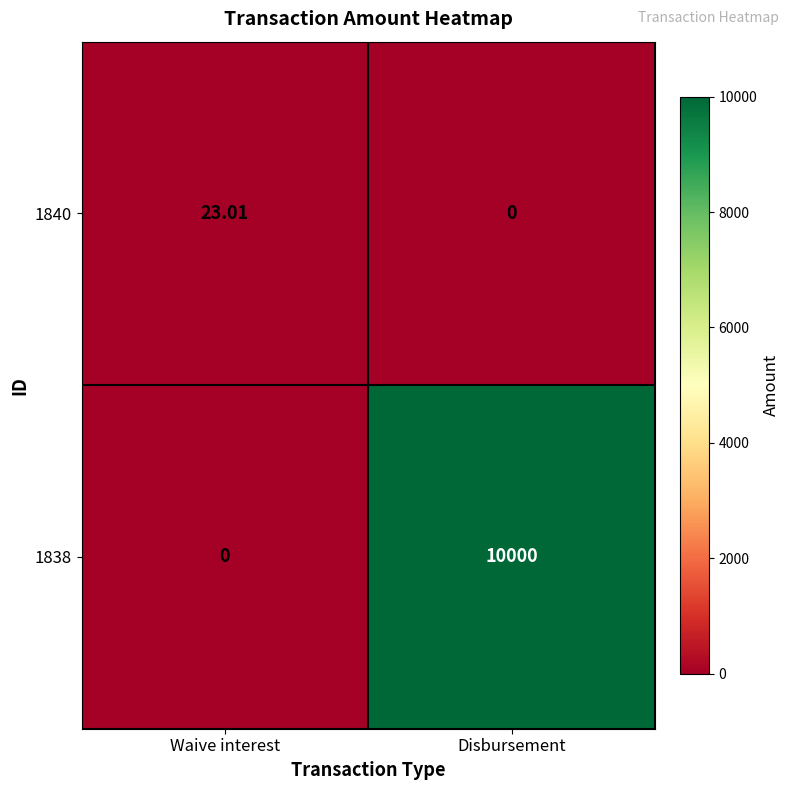

Rank the categories by 1840 value from lowest to highest.

Disbursement, Waive interest